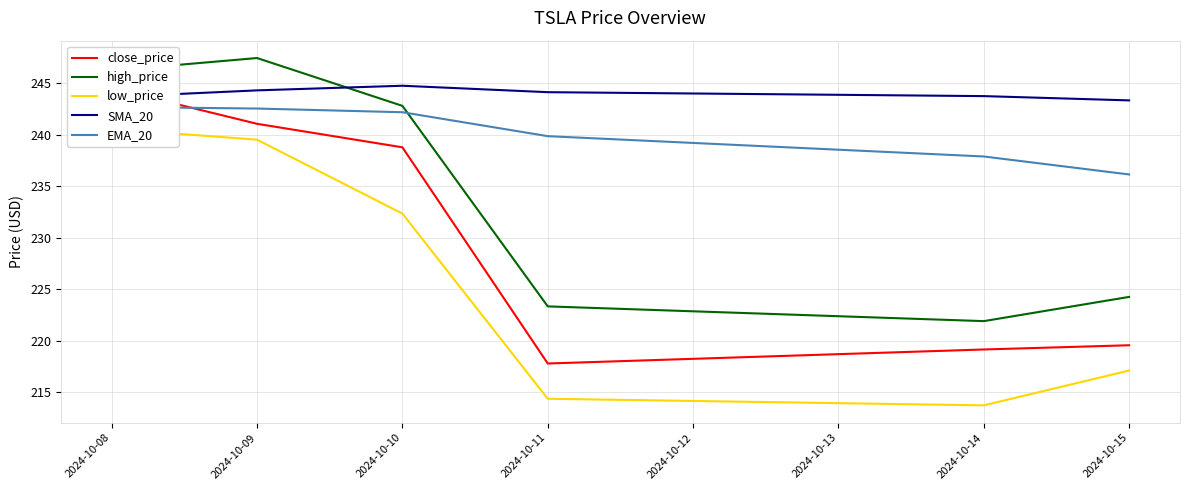

Is it true that high_price equals 148.2 at 2024-10-10?

False